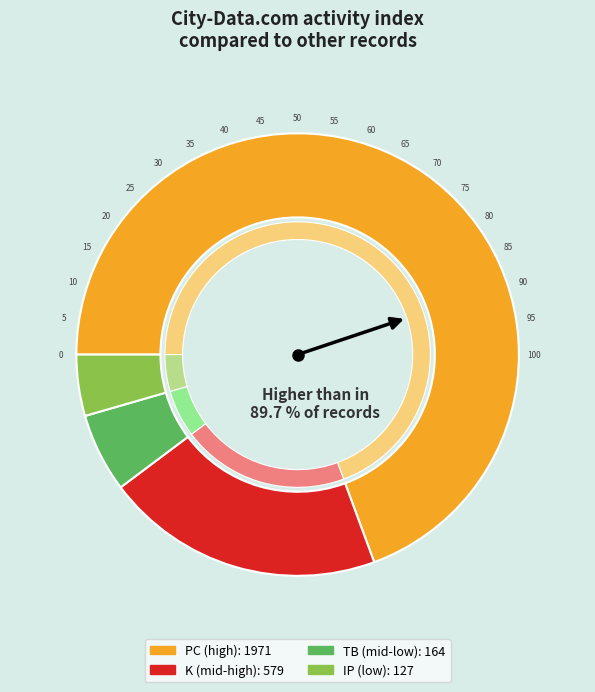

Is 2022-04-26 the majority of the pie?

No